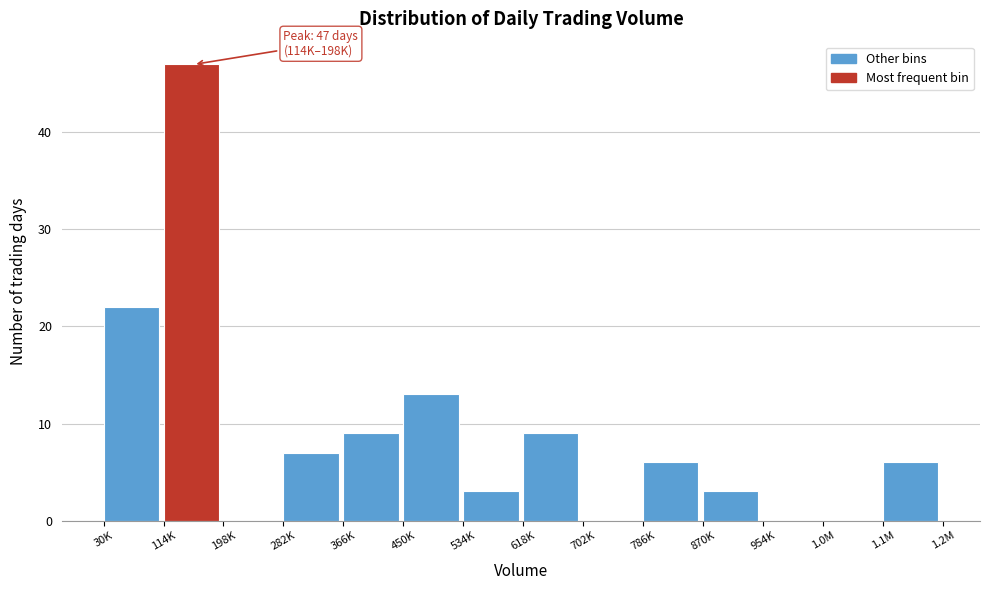

Reading left to right, list all the values displayed in this chart.

30K=22	114K=47	198K=0	282K=7	366K=9	450K=13	534K=3	618K=9	702K=0	786K=6	870K=3	954K=0	1.0M=0	1.1M=6